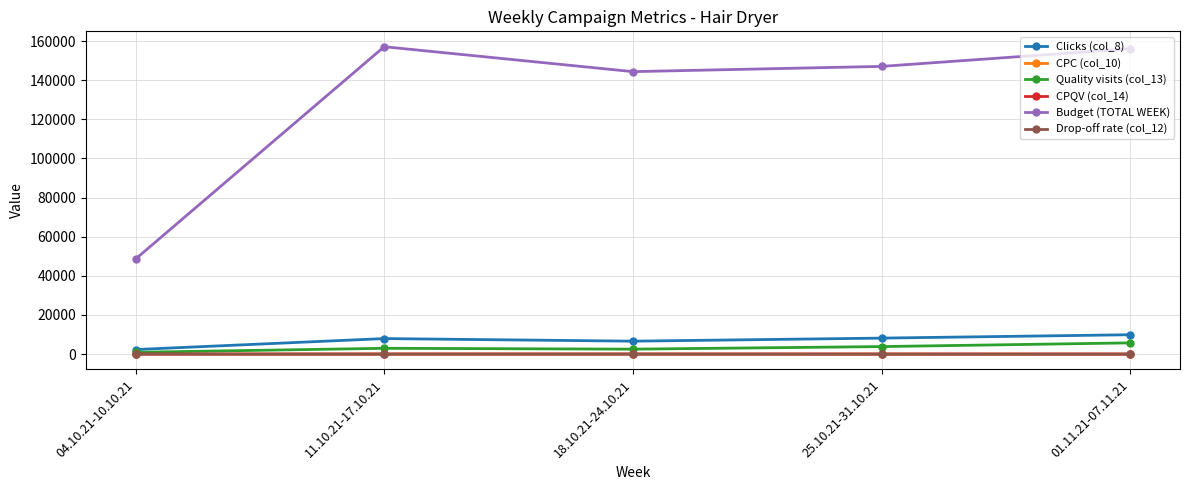

What is the total value across all series at 01.11.21-07.11.21?

171751.1